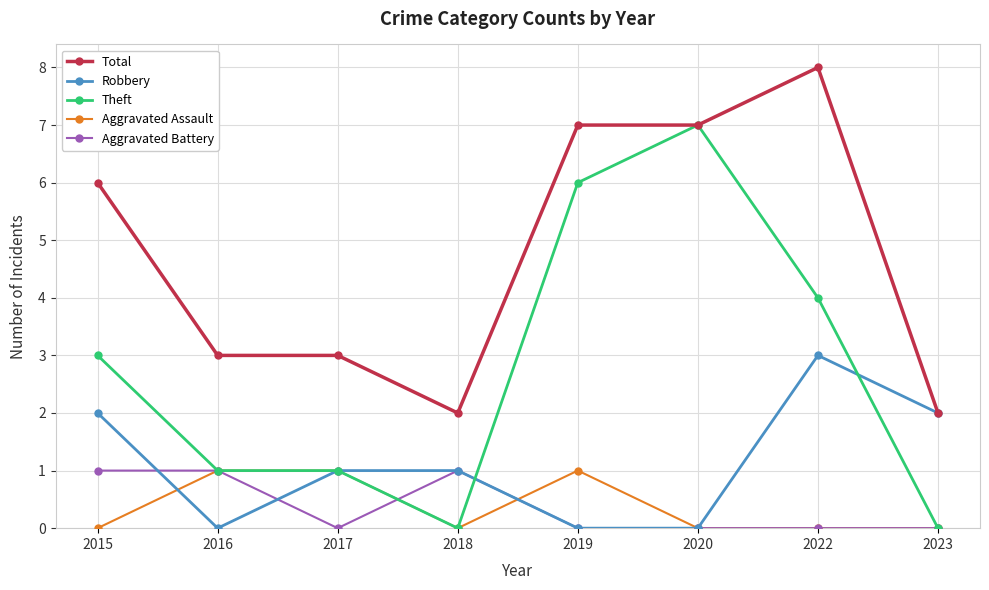

What is the value of the Aggravated Battery point at the 4th from the left?

1